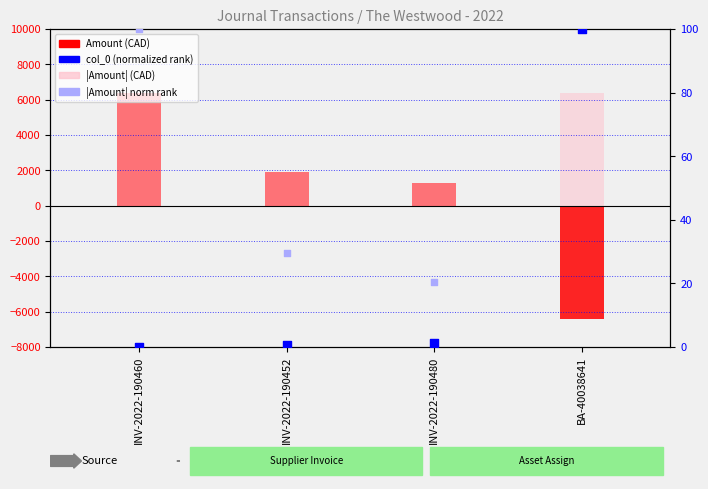

At which category is the sum across all series the highest?

INV-2022-190460